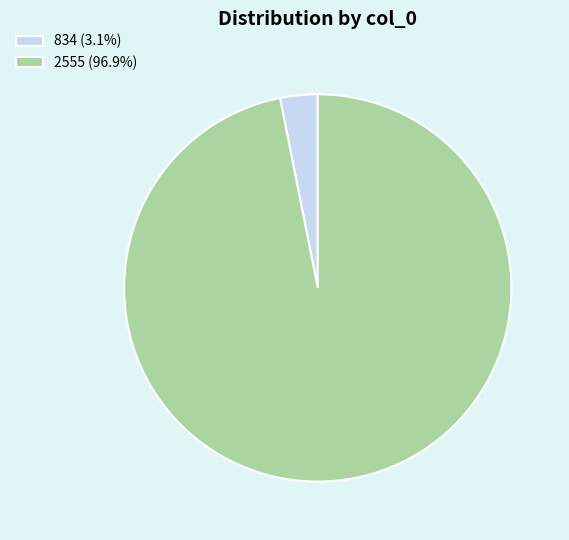

Count the number of slices in the pie.

2